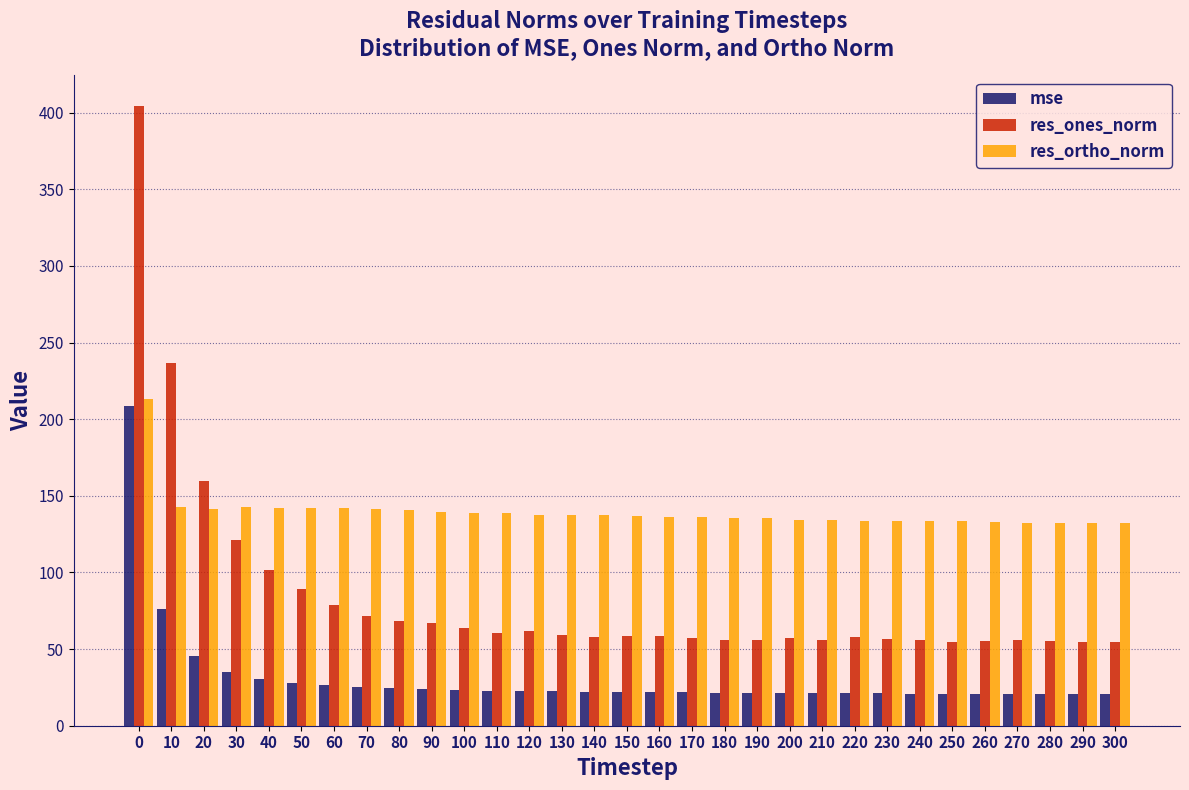

The res_ones_norm series shows 236.8 at 10. True or false?

True